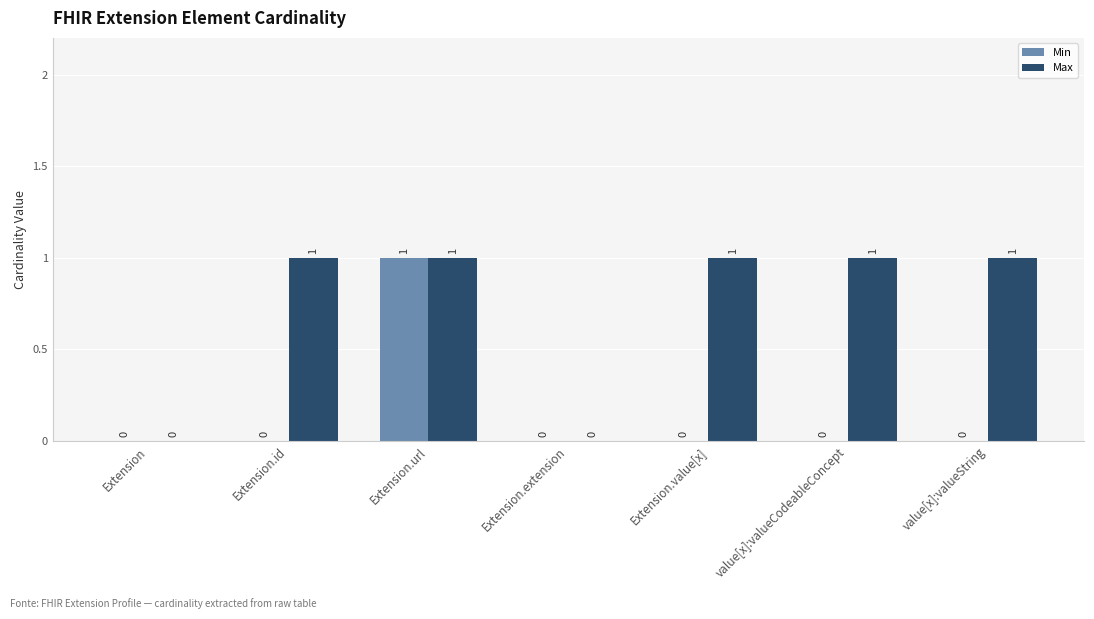

What are all the series names shown in the legend?

Min, Max